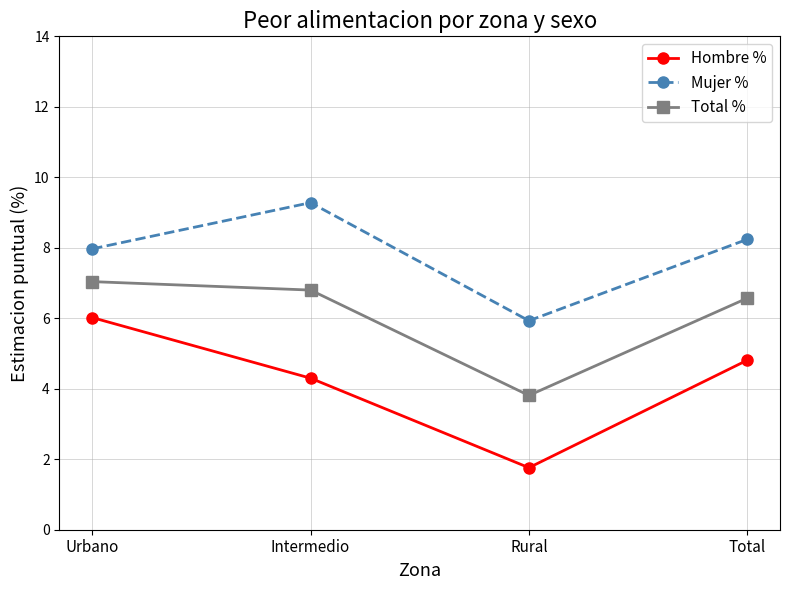

What is the difference between the Total % values at Intermedio and Urbano?

0.2